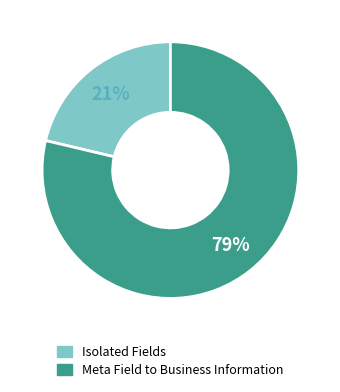

The Meta Field to Business Information slice represents 64% of the pie. True or false?

False